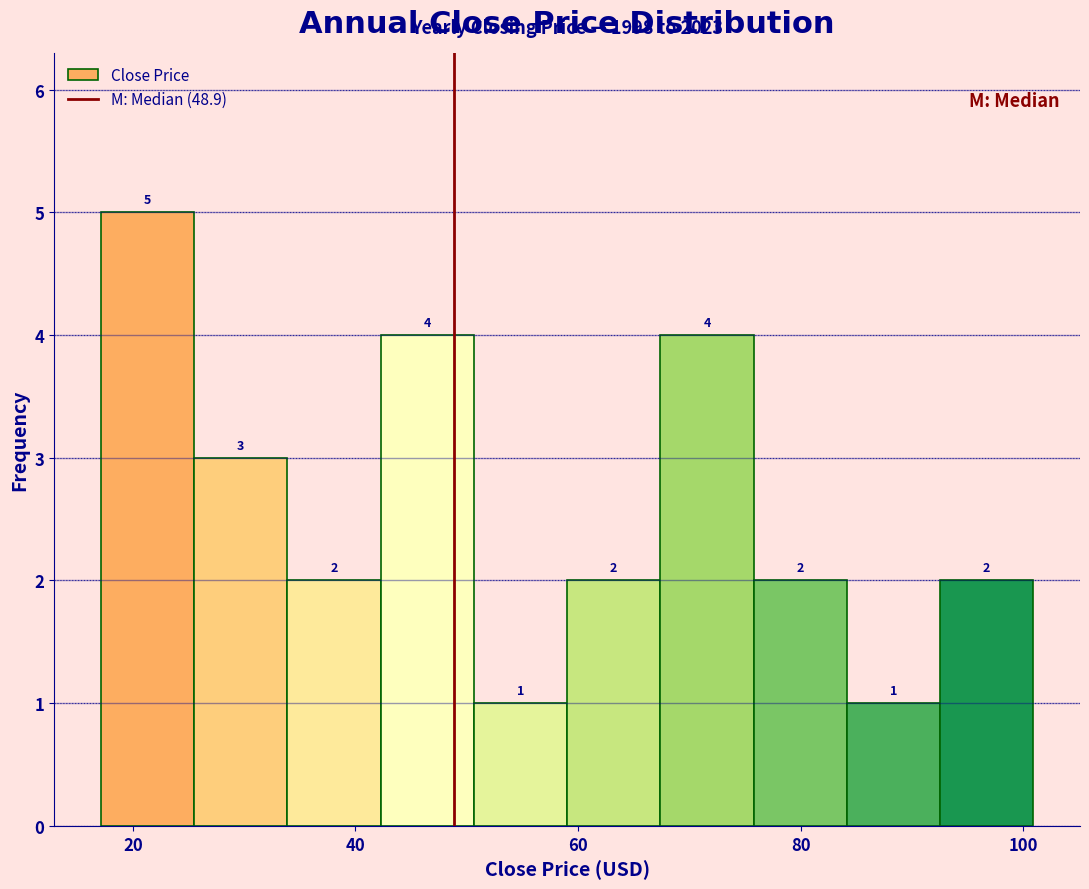

Reading left to right, list every bar in this chart as the range it spans on the x-axis followed by its height. The bar edges are not printed on the chart, so give them approximately, as read against the axis.

18 to 26: 5
26 to 34: 3
34 to 42: 2
42 to 50: 4
50 to 60: 1
60 to 68: 2
68 to 76: 4
76 to 84: 2
84 to 92: 1
92 to 100: 2